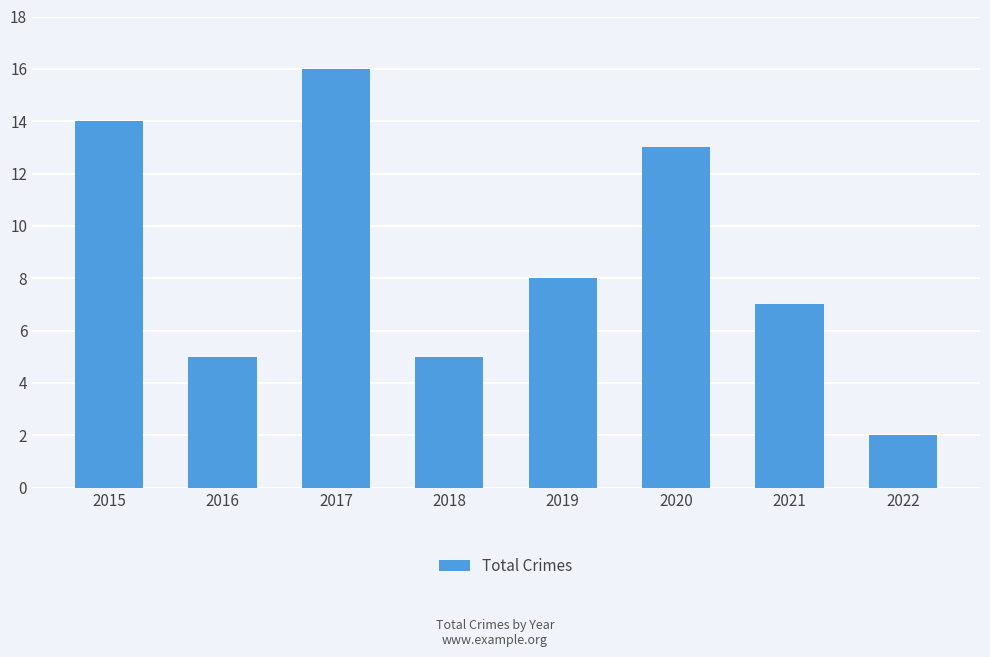

Are the bars grouped side by side (vs. stacked)?

No